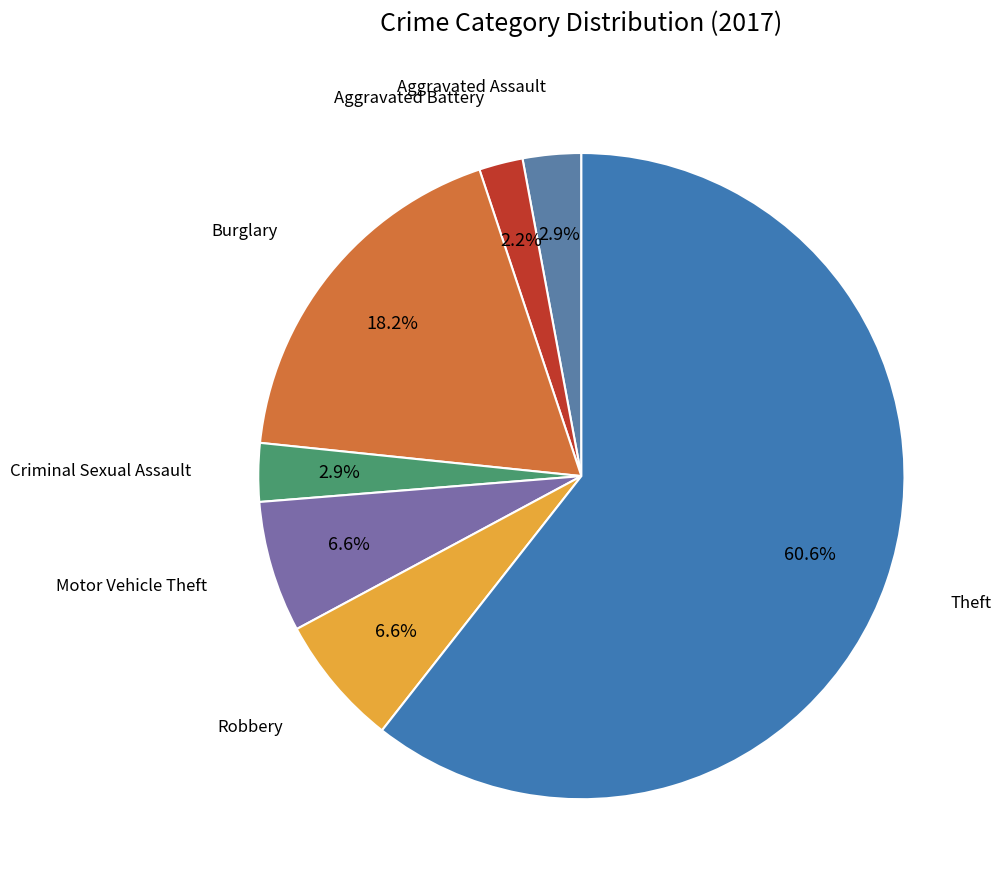

The Burglary slice represents 18% of the pie. True or false?

True